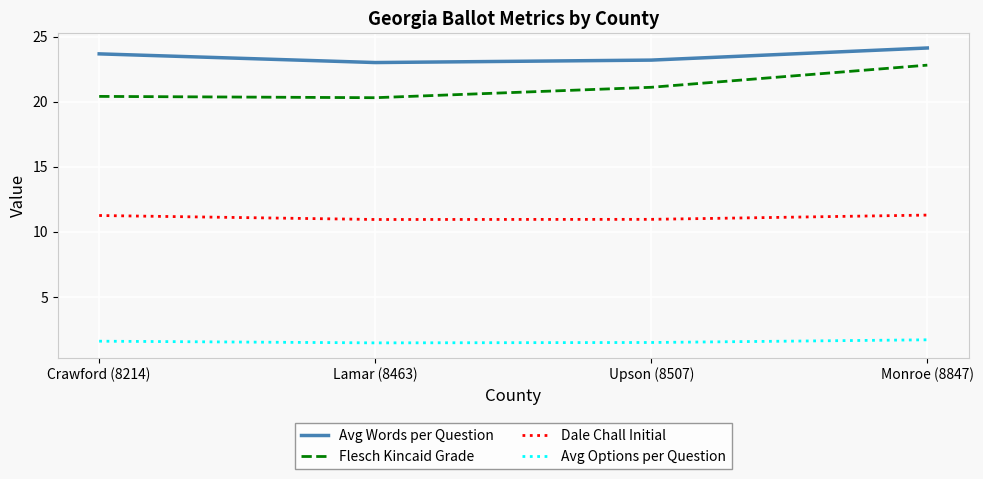

What position from the right is Lamar (8463)?

3